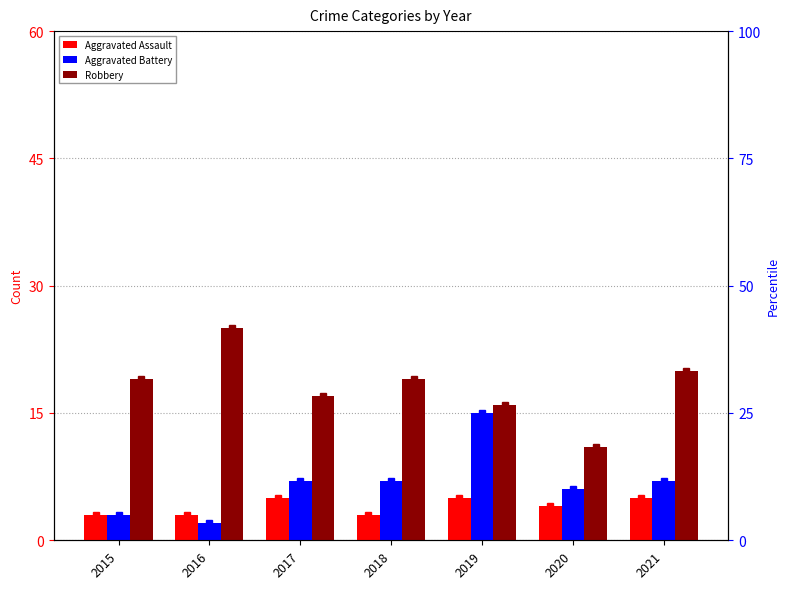

How many bars are there in each group?

3